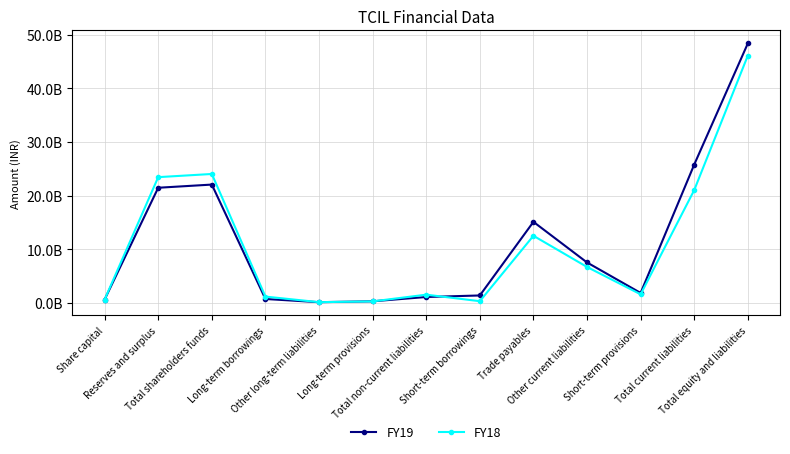

What is the maximum value for FY18?

46111626000